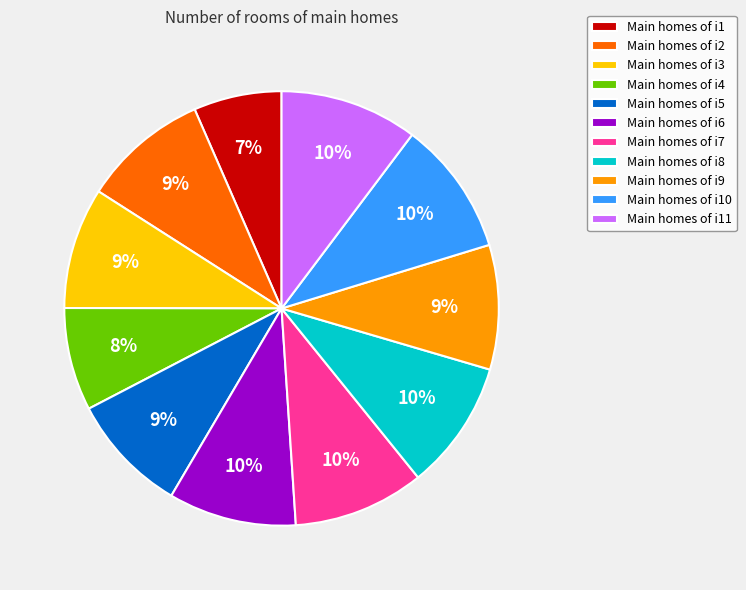

Between Main homes of i4 and Main homes of i7, which is larger?

Main homes of i7